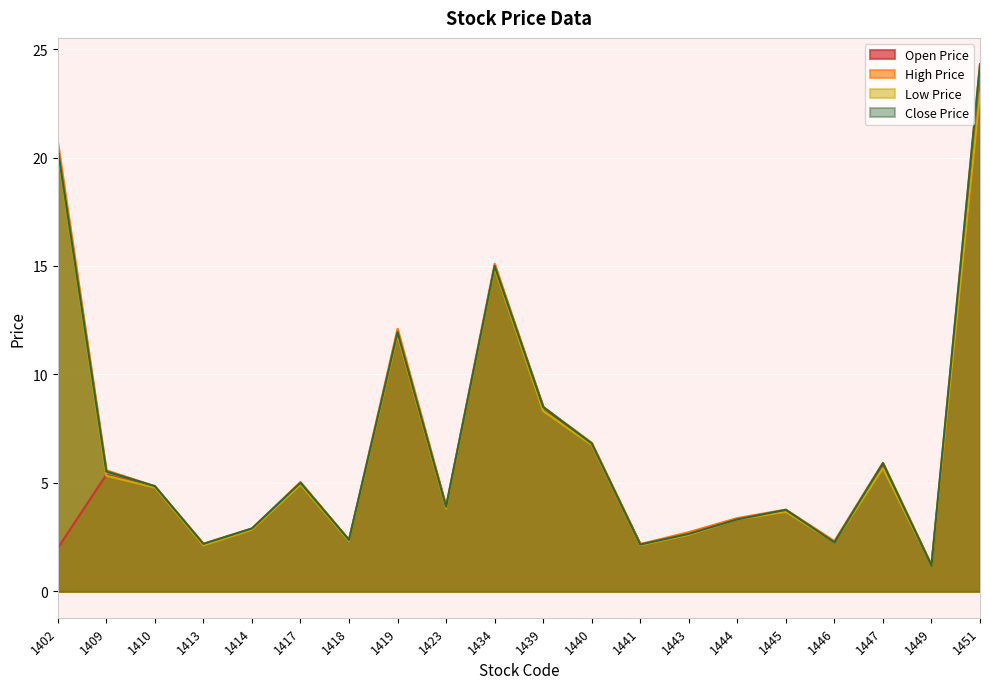

What is the value of the Close Price point at the 4th from the left?

2.2